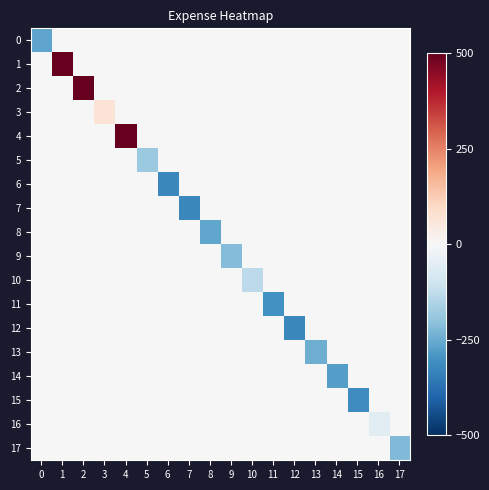

Between 13 and 17, which series saw the biggest shift?

13